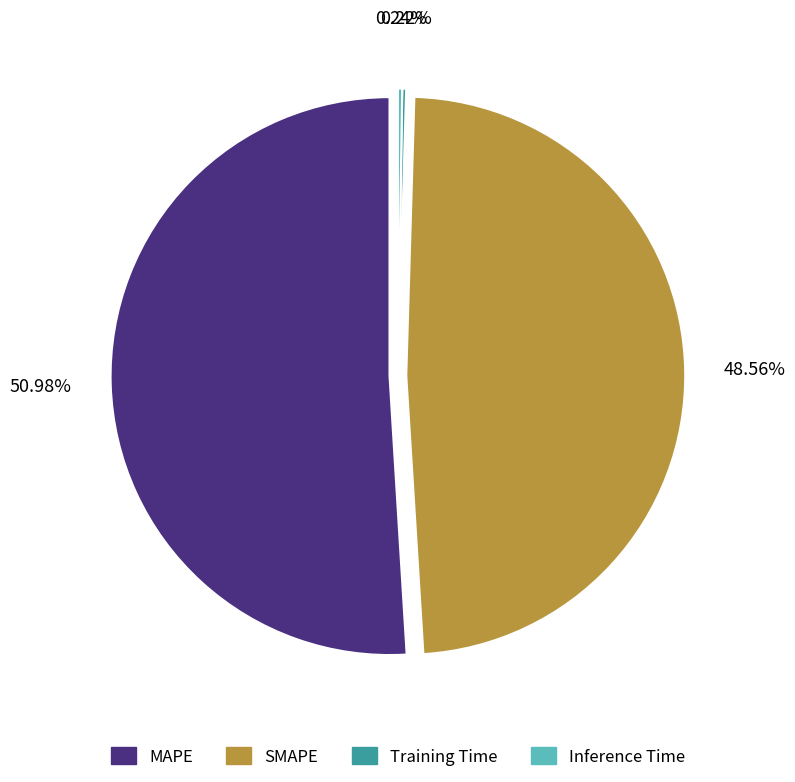

What is the total percentage of SMAPE and Training Time?

48.8%